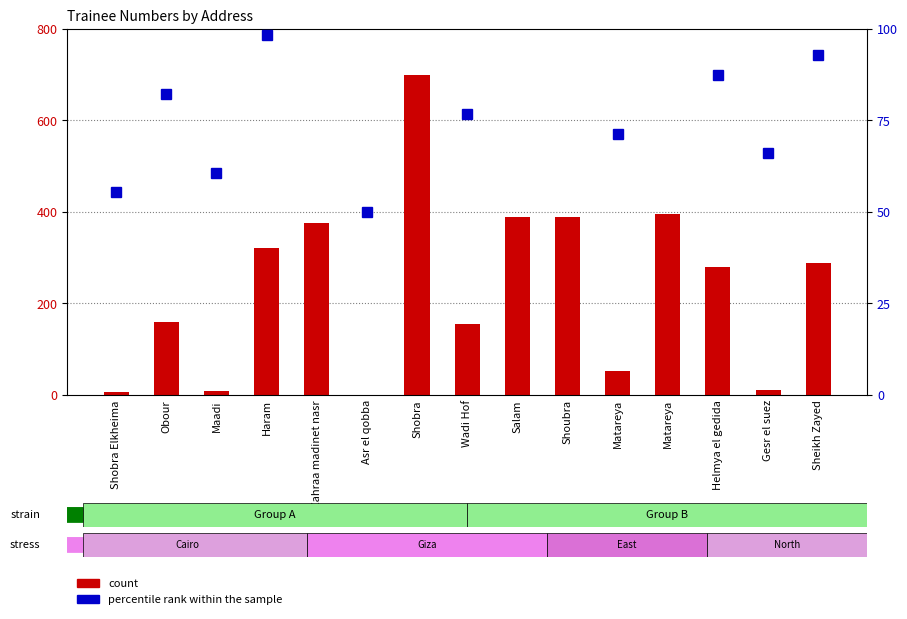

Which series changed the most between Obour and Wadi Hof?

percentile rank within the sample